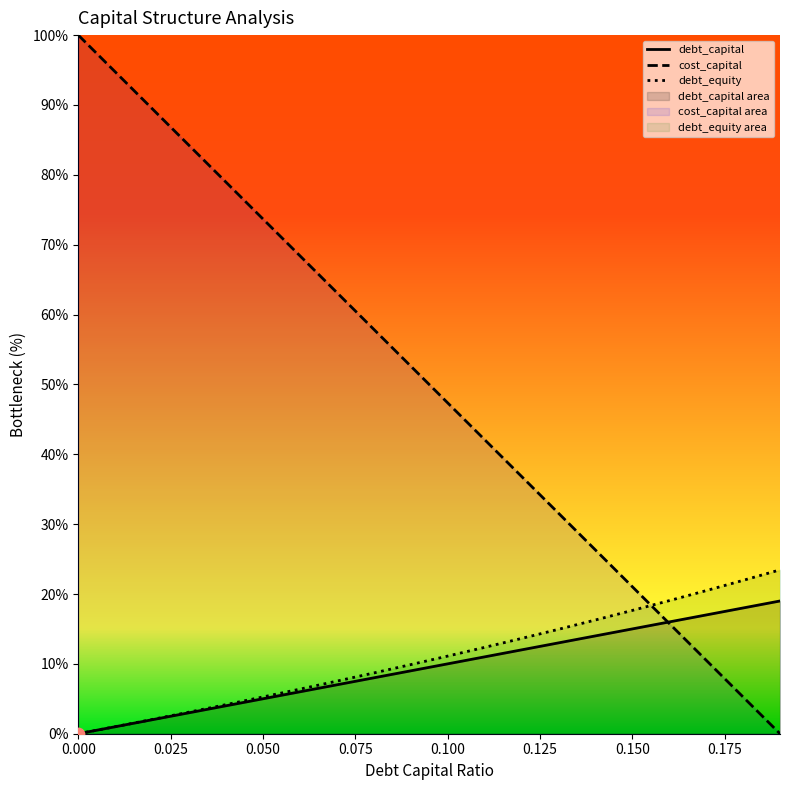

Which series contains the highest Y value?

cost_capital